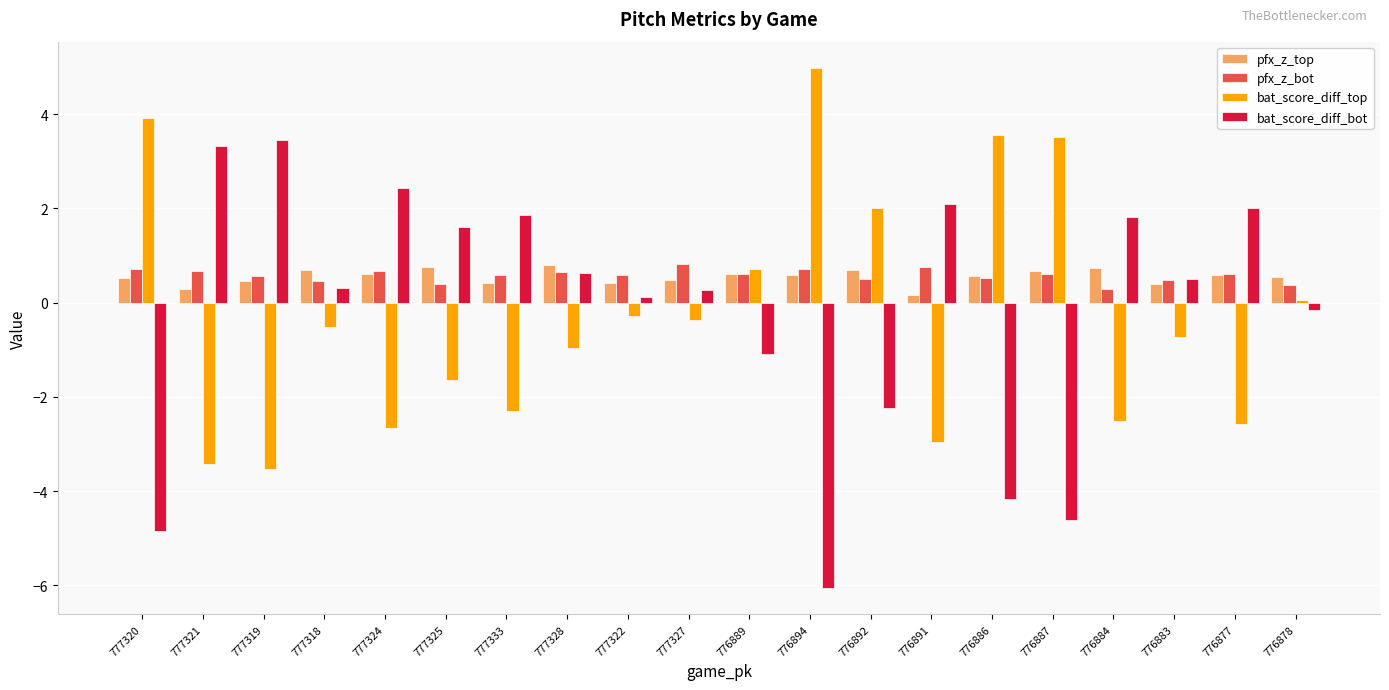

How many negative values does the bat_score_diff_bot series have?

7